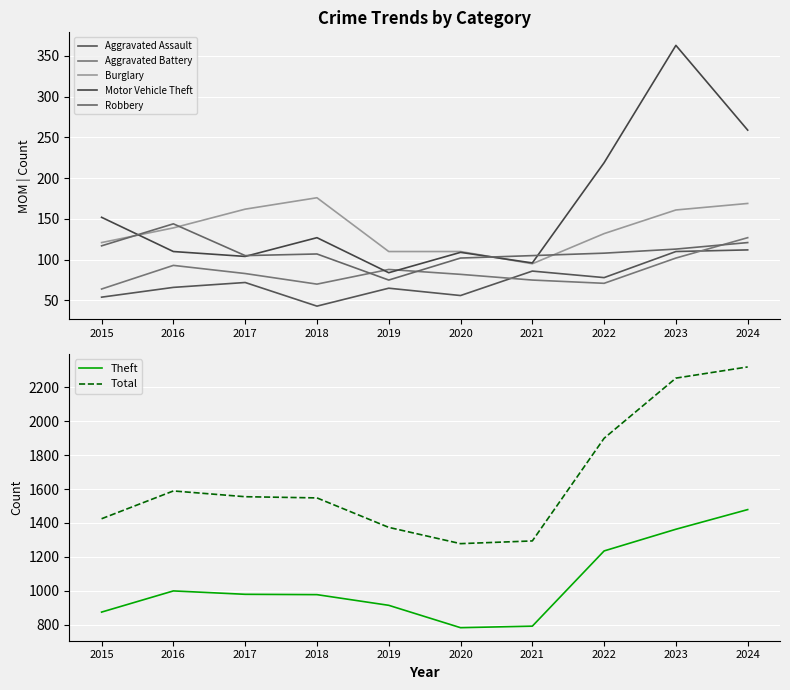

What is the difference between the second highest and second lowest values in the Burglary series?

59